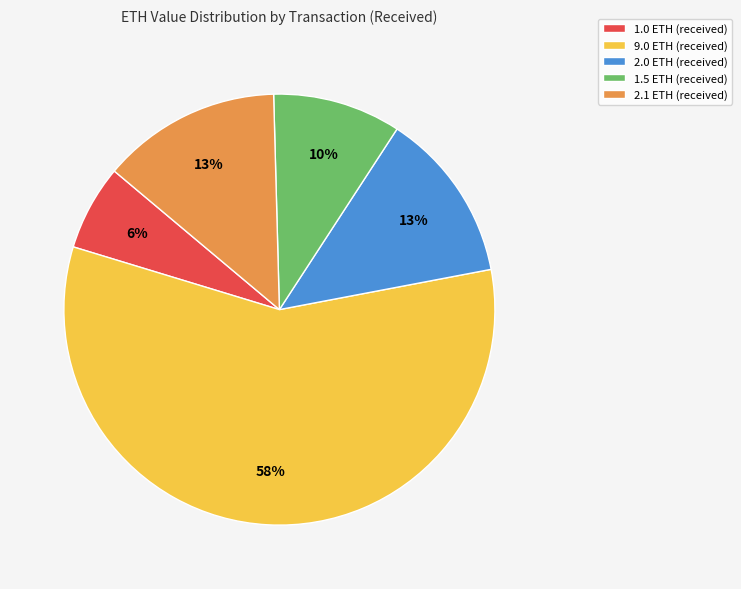

True or false: 1.5 ETH (received) accounts for 3% of the total.

False